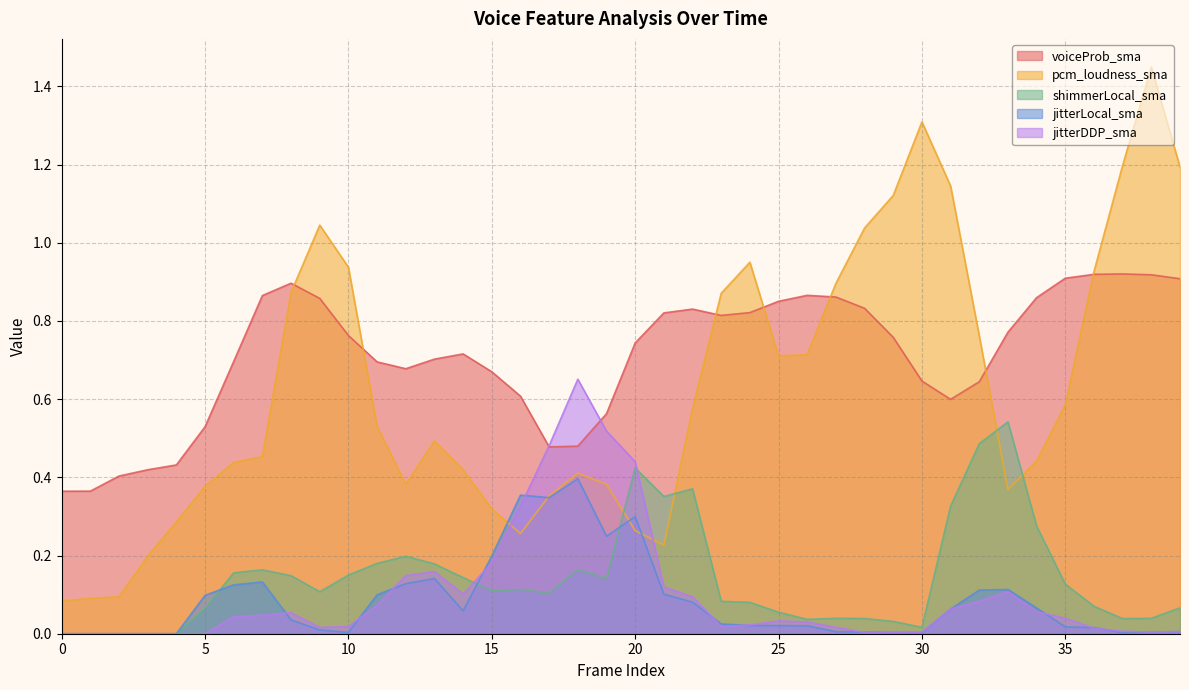

True or false: pcm_loudness_sma and shimmerLocal_sma cross at least once.

True